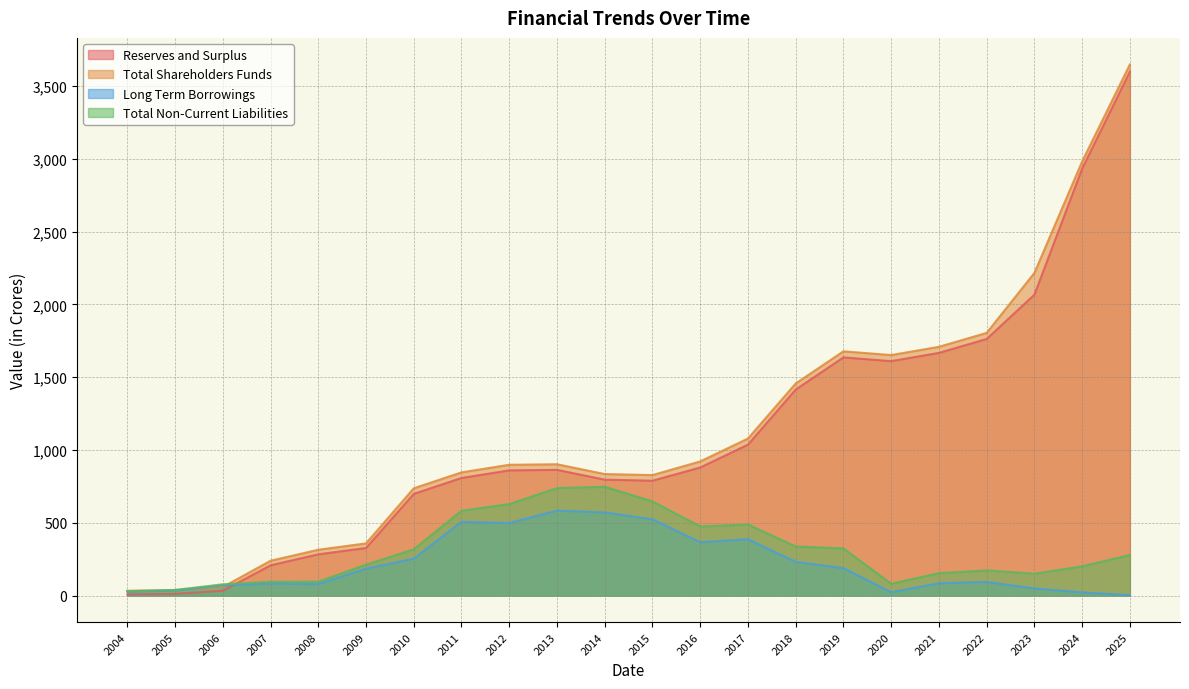

What is the sum of the Total Shareholders Funds values at 2016 and 2014?

1755.2